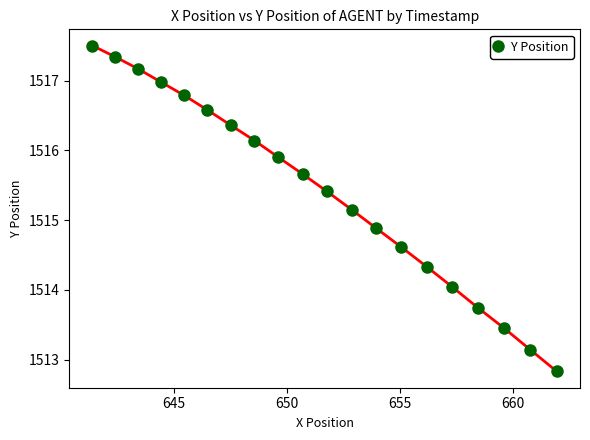

What is the value of the 8th point from the left?

1516.1